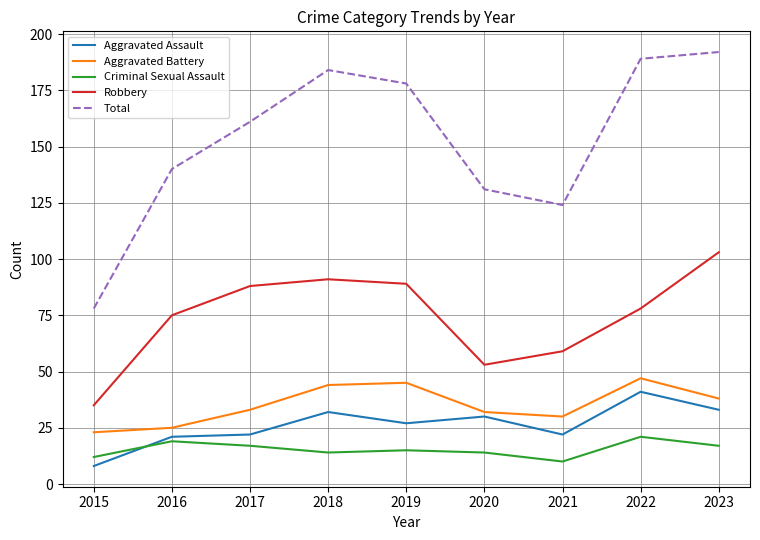

Reading left to right, transcribe all the data shown in this chart.

Aggravated Assault: 2015=8	2016=21	2017=22	2018=32	2019=27	2020=30	2021=22	2022=41	2023=33
Aggravated Battery: 2015=23	2016=25	2017=33	2018=44	2019=45	2020=32	2021=30	2022=47	2023=38
Criminal Sexual Assault: 2015=12	2016=19	2017=17	2018=14	2019=15	2020=14	2021=10	2022=21	2023=17
Robbery: 2015=35	2016=75	2017=88	2018=91	2019=89	2020=53	2021=59	2022=78	2023=103
Total: 2015=78	2016=140	2017=161	2018=184	2019=178	2020=131	2021=124	2022=189	2023=192